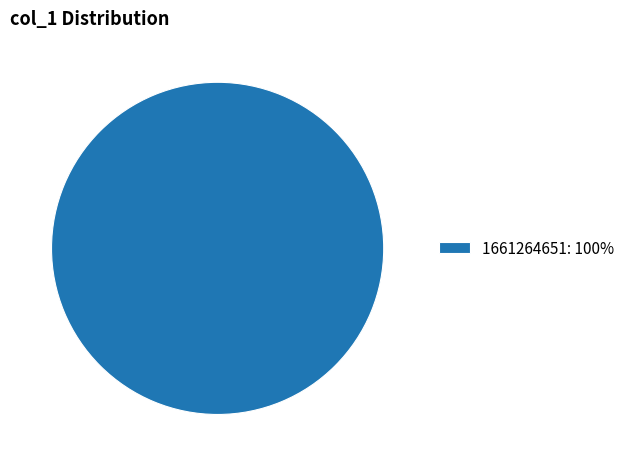

Rank the categories by value from highest to lowest.

1661264651: 100%